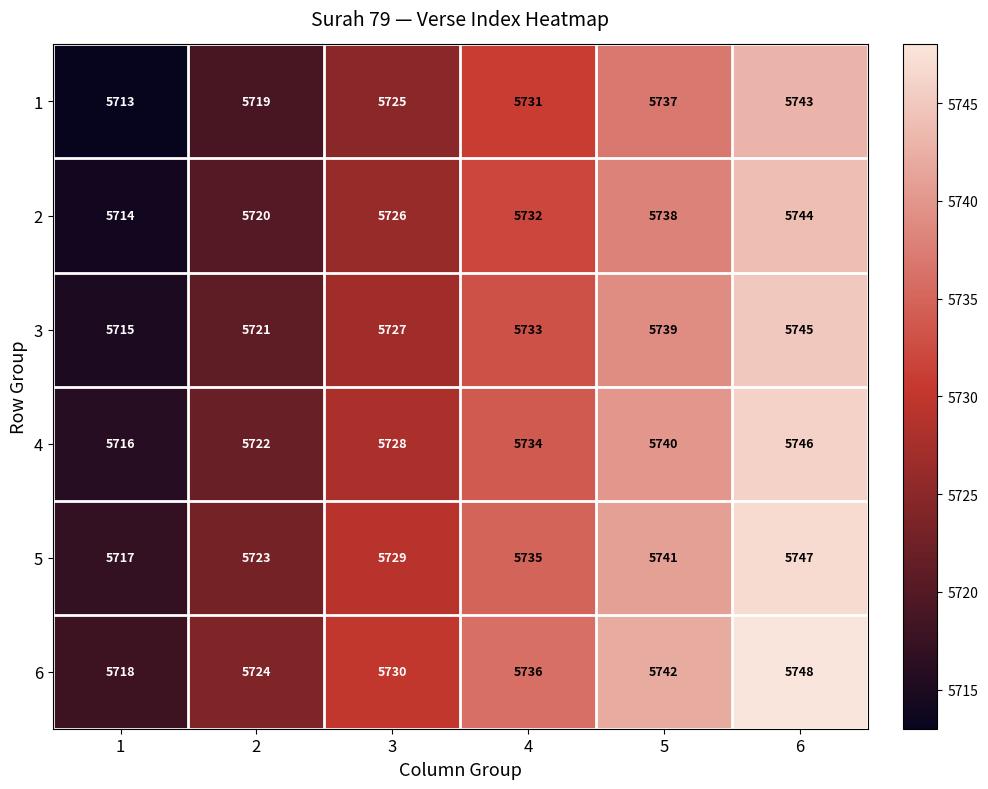

What is the difference between the second highest and second lowest values in the 5 series?

18